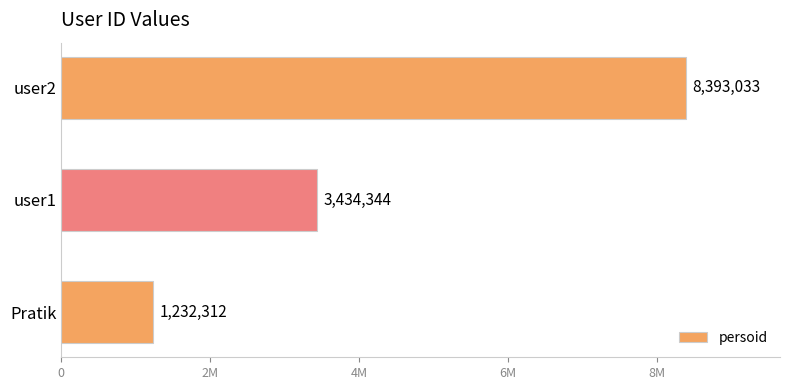

List the labels in order of value, largest first.

user2, user1, Pratik